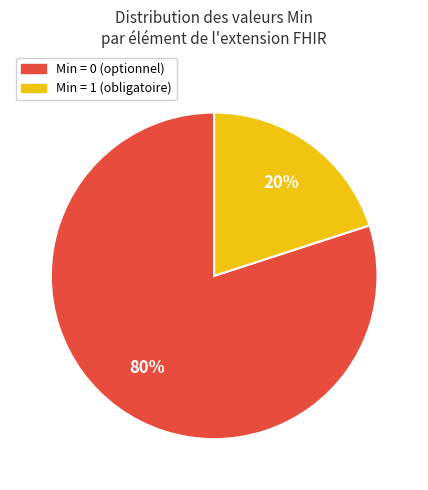

Rank the categories by value from highest to lowest.

Min = 0 (optionnel), Min = 1 (obligatoire)